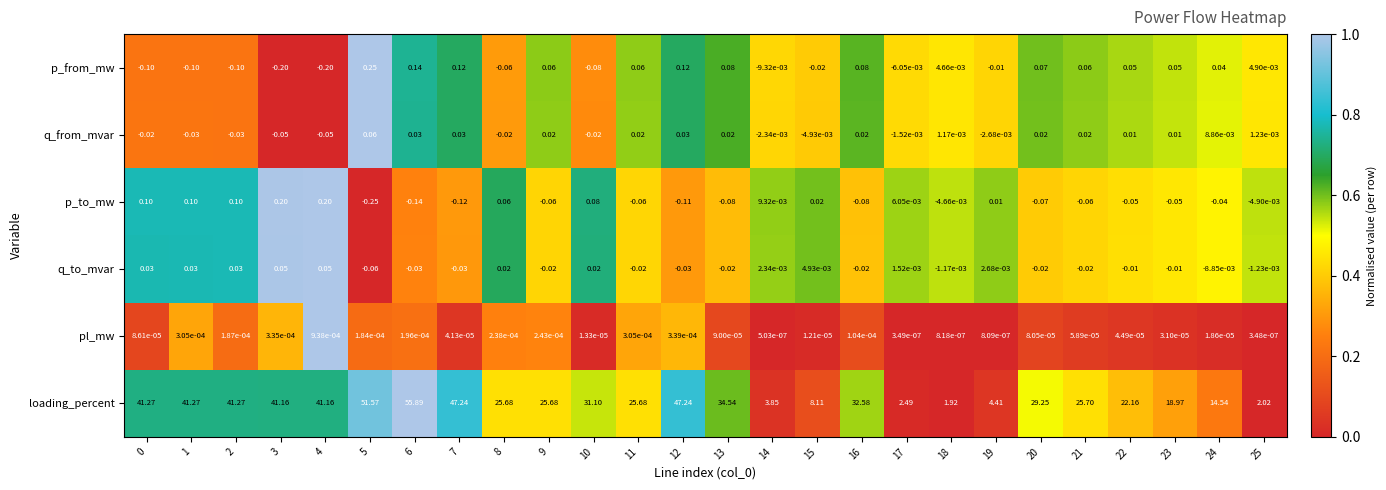

Rank the series at 19 from lowest to highest value.

p_from_mw, q_from_mvar, pl_mw, q_to_mvar, p_to_mw, loading_percent